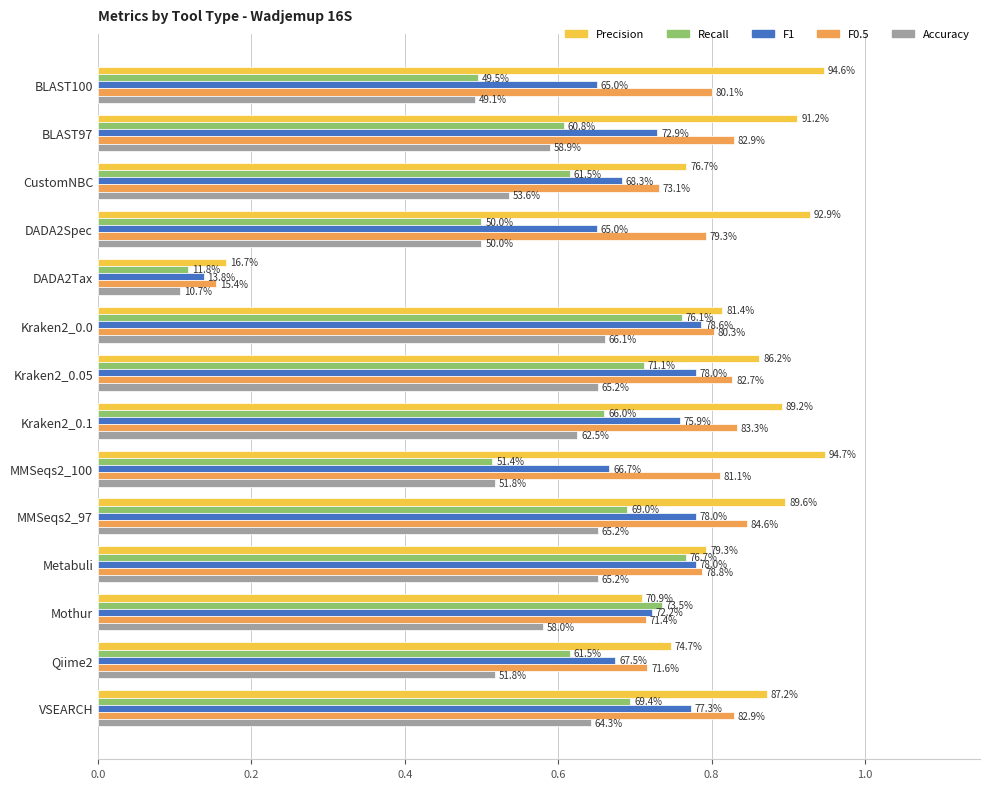

Reading left to right, what are all the values shown in this chart?

Precision: 0.9	0.9	0.8	0.9	0.2	0.8	0.9	0.9	0.9	0.9	0.8	0.7	0.7	0.9
Recall: 0.5	0.6	0.6	0.5	0.1	0.8	0.7	0.7	0.5	0.7	0.8	0.7	0.6	0.7
F1: 0.7	0.7	0.7	0.7	0.1	0.8	0.8	0.8	0.7	0.8	0.8	0.7	0.7	0.8
F0.5: 0.8	0.8	0.7	0.8	0.2	0.8	0.8	0.8	0.8	0.8	0.8	0.7	0.7	0.8
Accuracy: 0.5	0.6	0.5	0.5	0.1	0.7	0.7	0.6	0.5	0.7	0.7	0.6	0.5	0.6